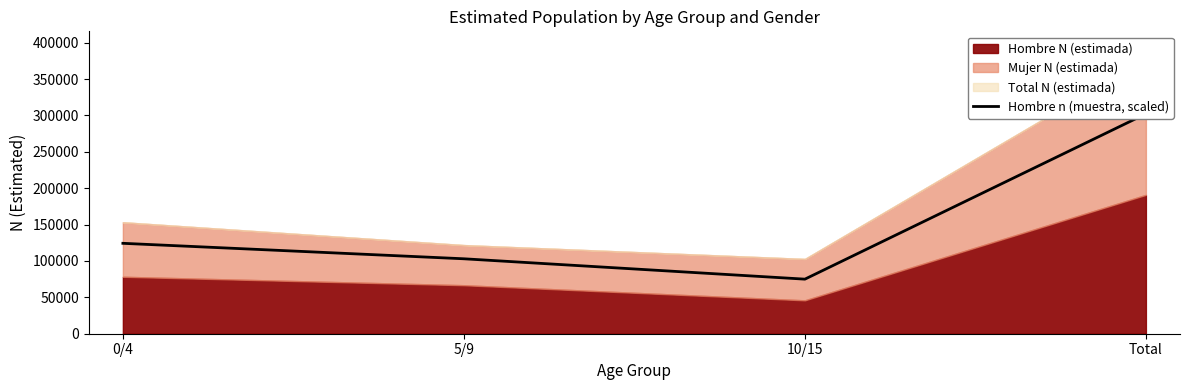

What is the label of the 3rd point from the right?

5/9